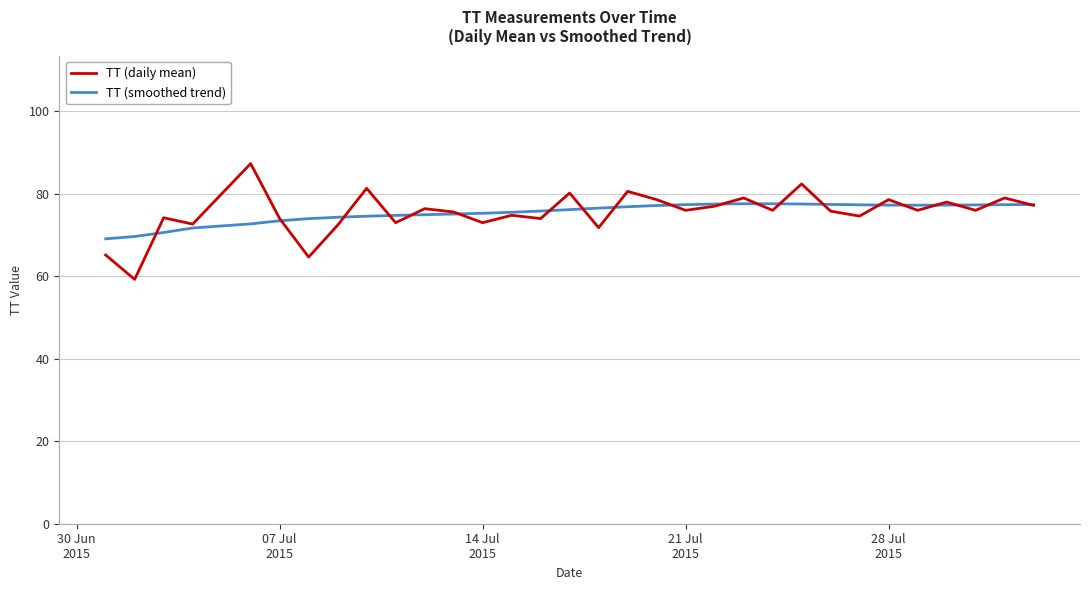

What is the maximum value for TT (smoothed trend)?

77.6